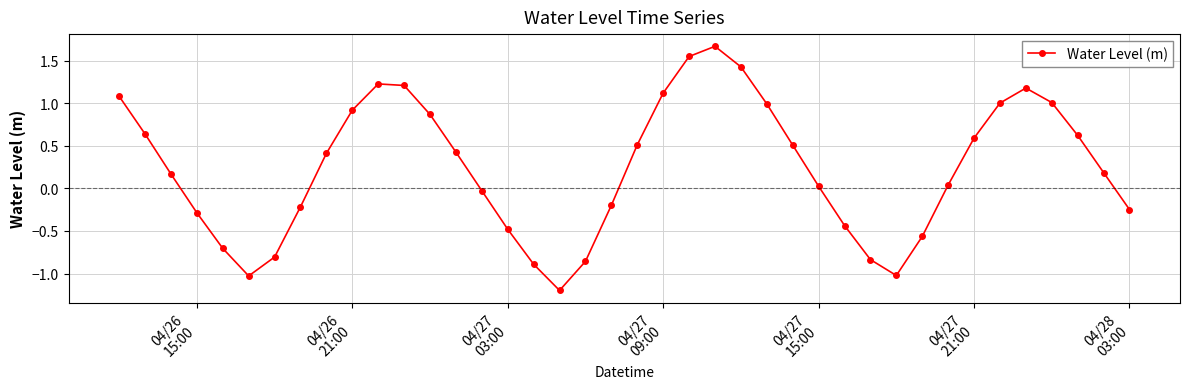

What is the value of the 6th point from the left?

-1.0